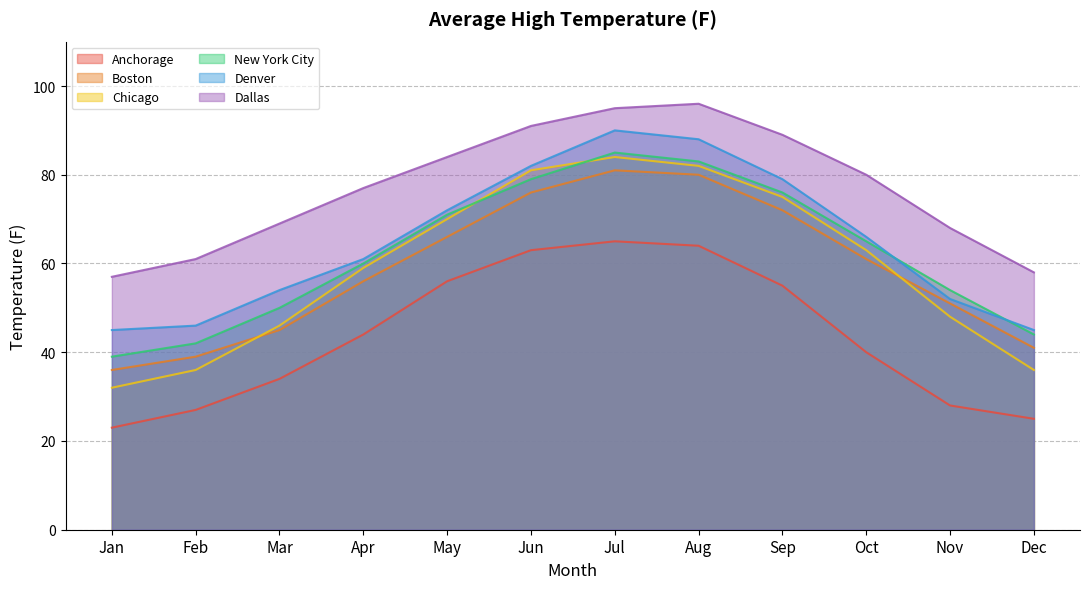

True or false: Chicago has more than 0 interior local peaks.

True